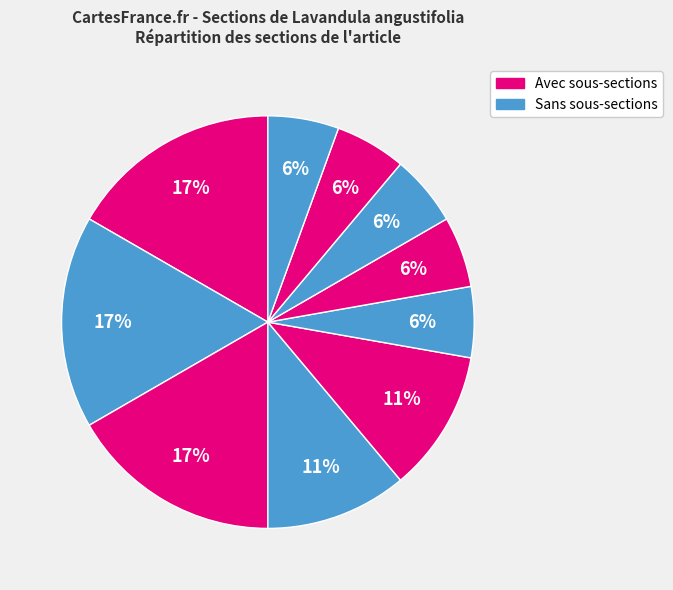

How many segments does this pie chart have?

10